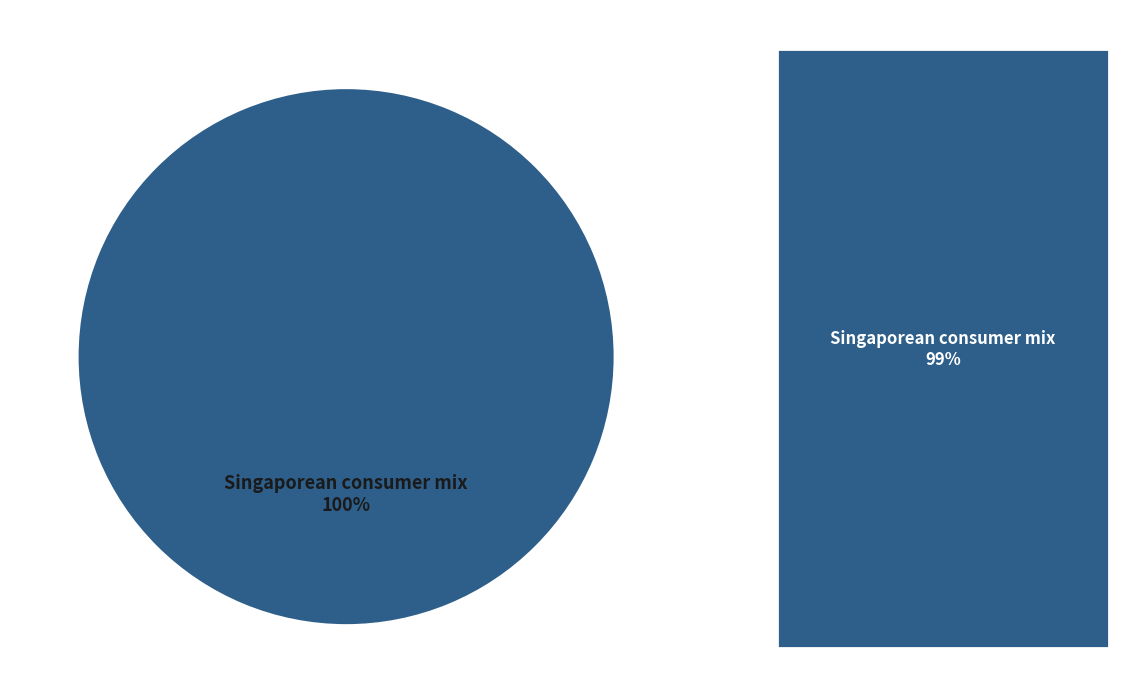

How many segments does this pie chart have?

1